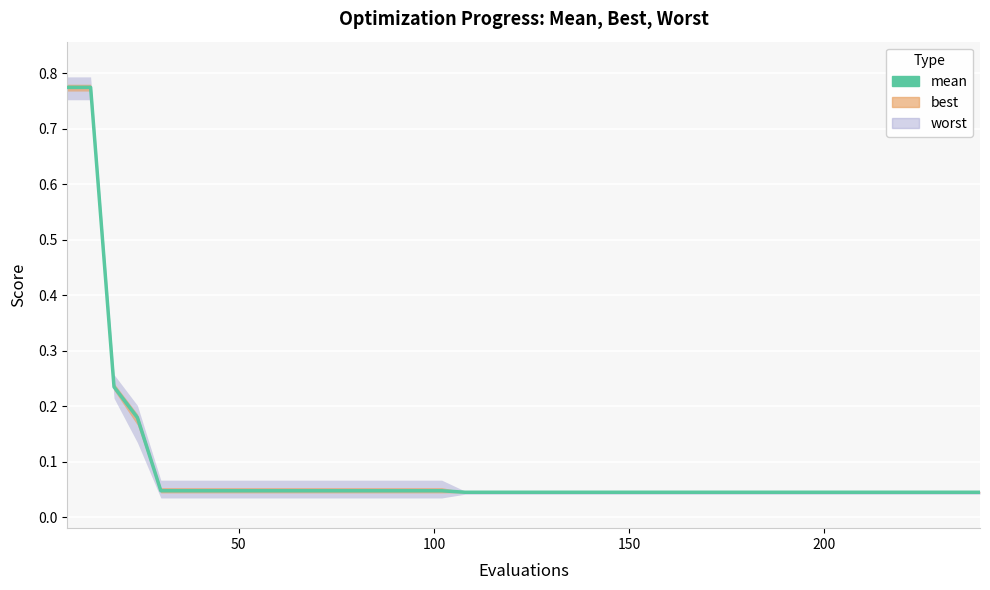

What is the difference between the maximum and minimum values?

0.7